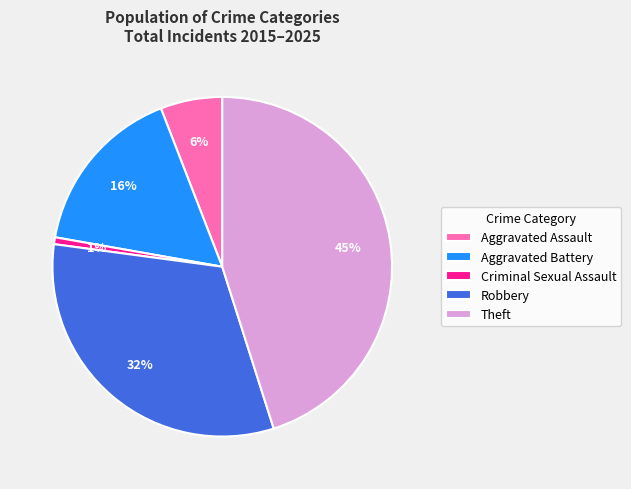

Which has a higher value, Aggravated Battery or Criminal Sexual Assault?

Aggravated Battery